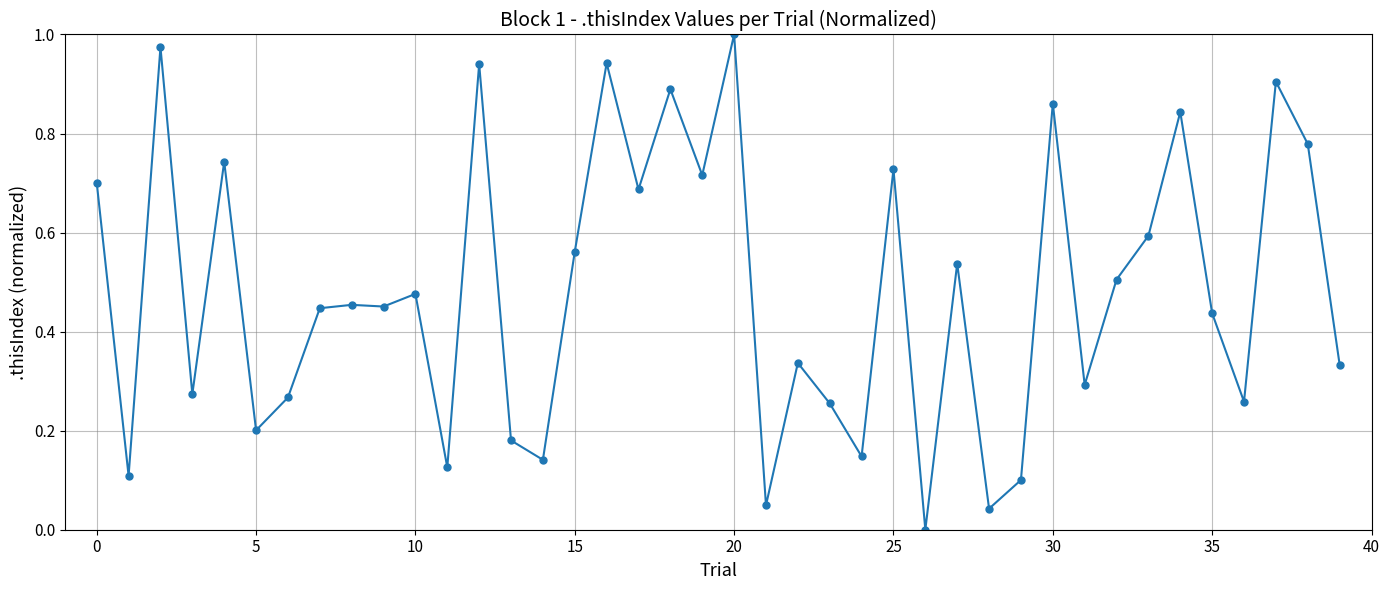

What is the sum of all values?

19.3